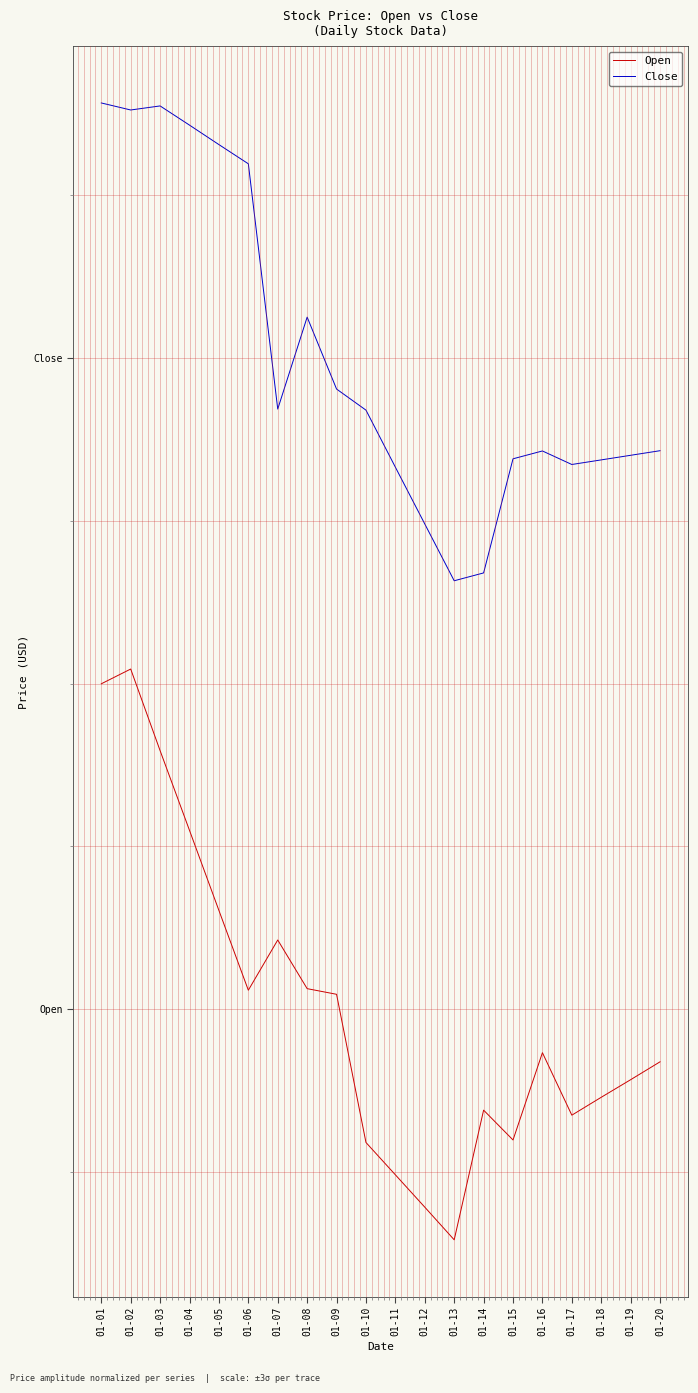

Rank the series by their average value, from lowest to highest.

Open, Close